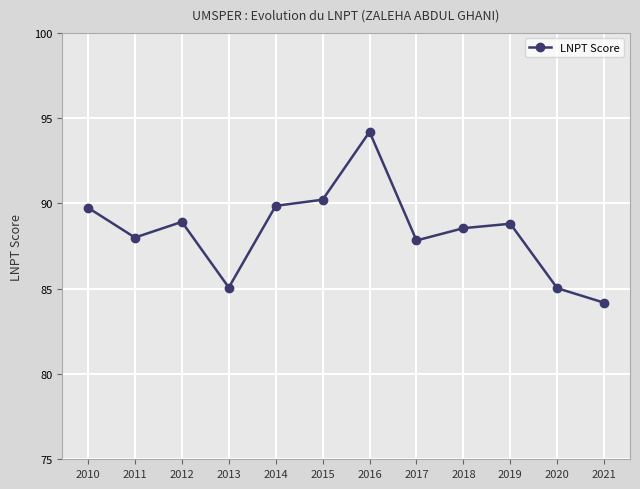

Between 2011 and 2020, which is larger?

2011